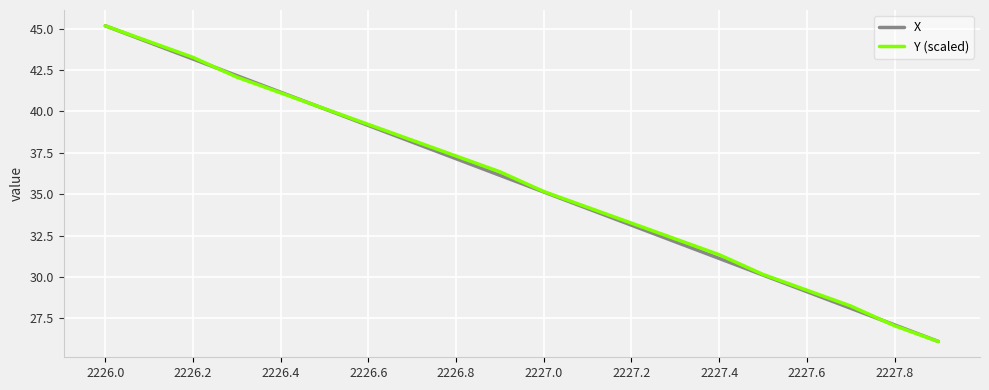

What is the lowest value of the Y (scaled) series?

26.1